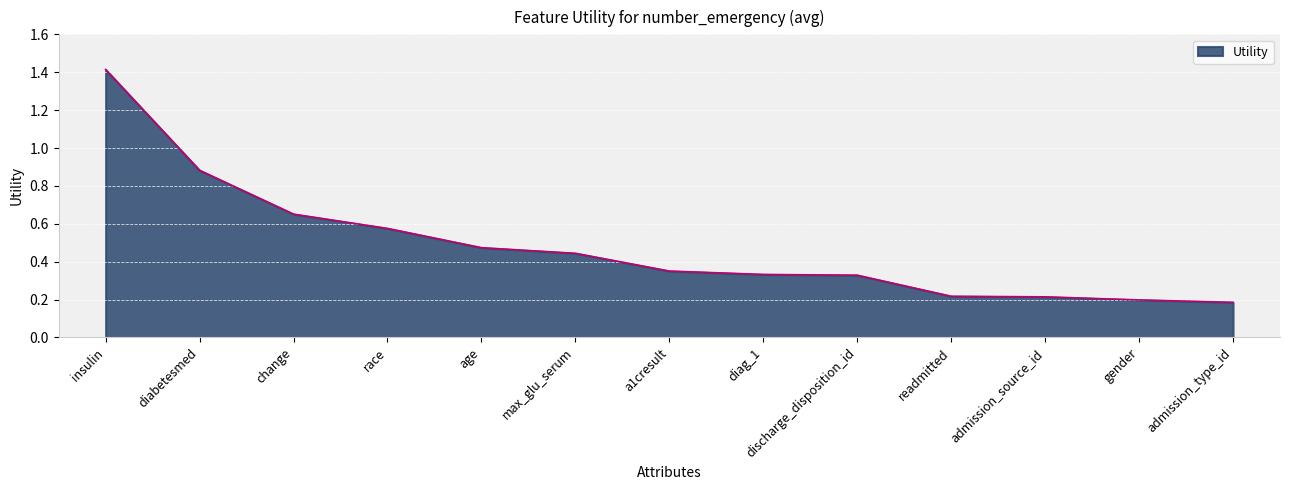

The chart shows a value of 2.2 at insulin. True or false?

False